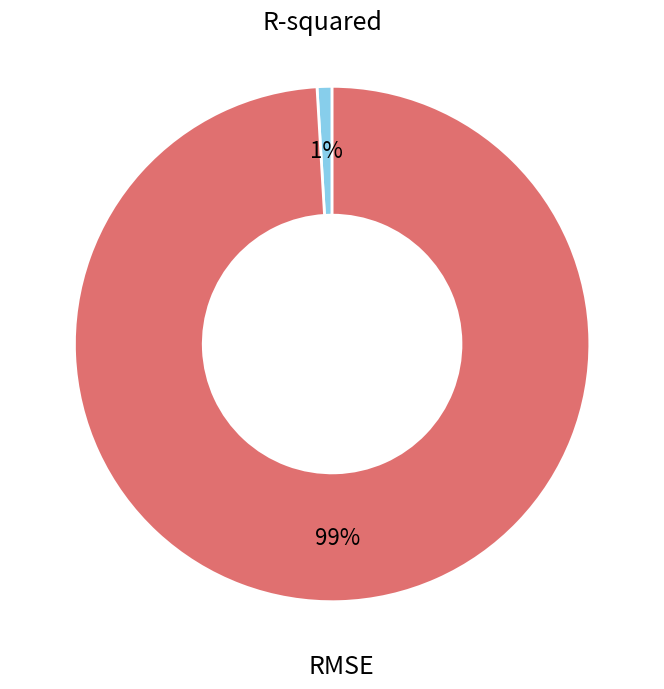

Does R-squared account for over 50% of the chart?

No